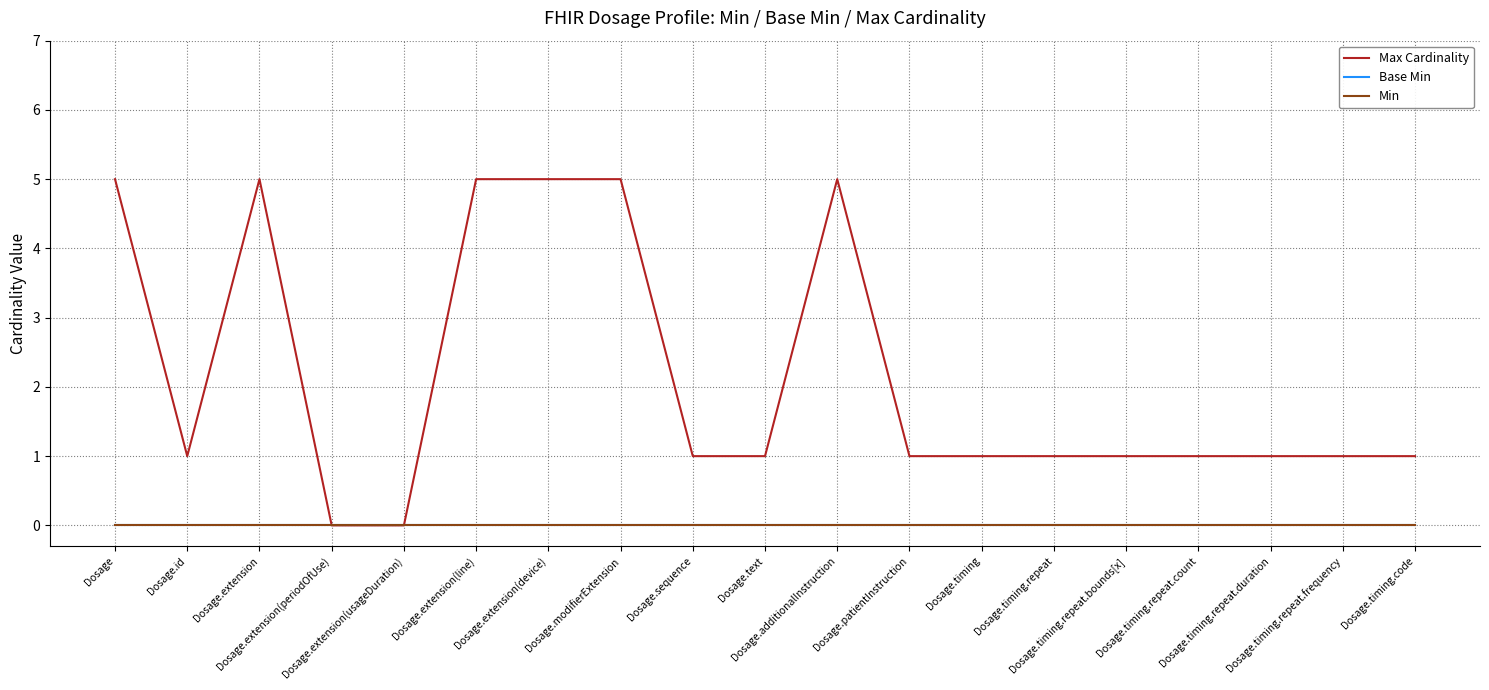

What position from the right is Dosage.timing?

7